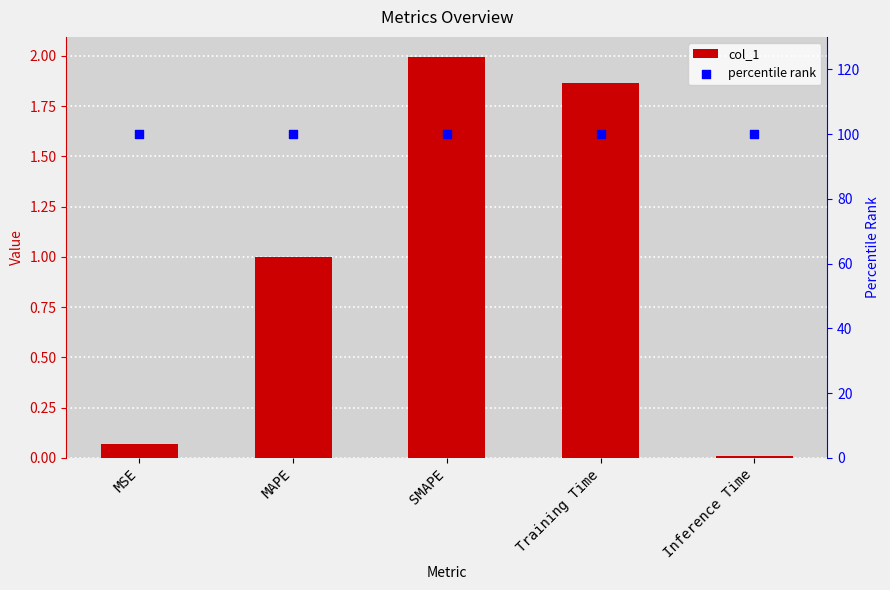

What are all the series names shown in the legend?

col_1, percentile rank